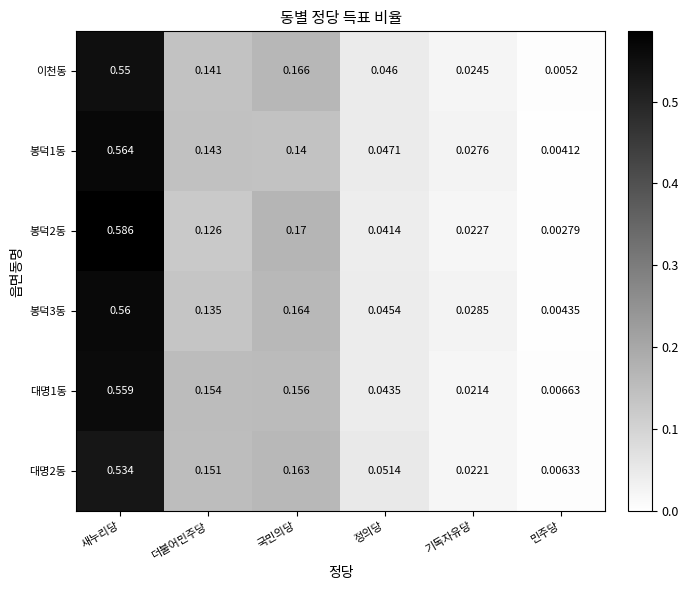

At which label is 봉덕1동 closest to 0?

민주당